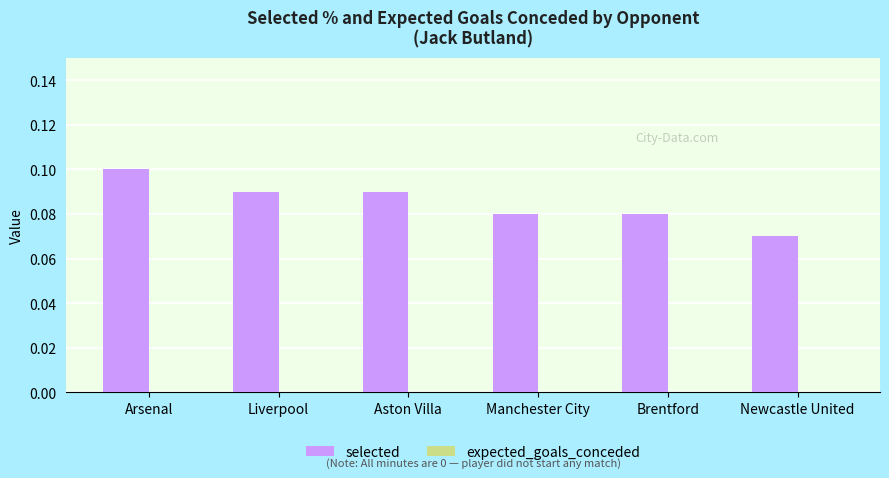

What is the label of the 2nd bar from the left?

Liverpool